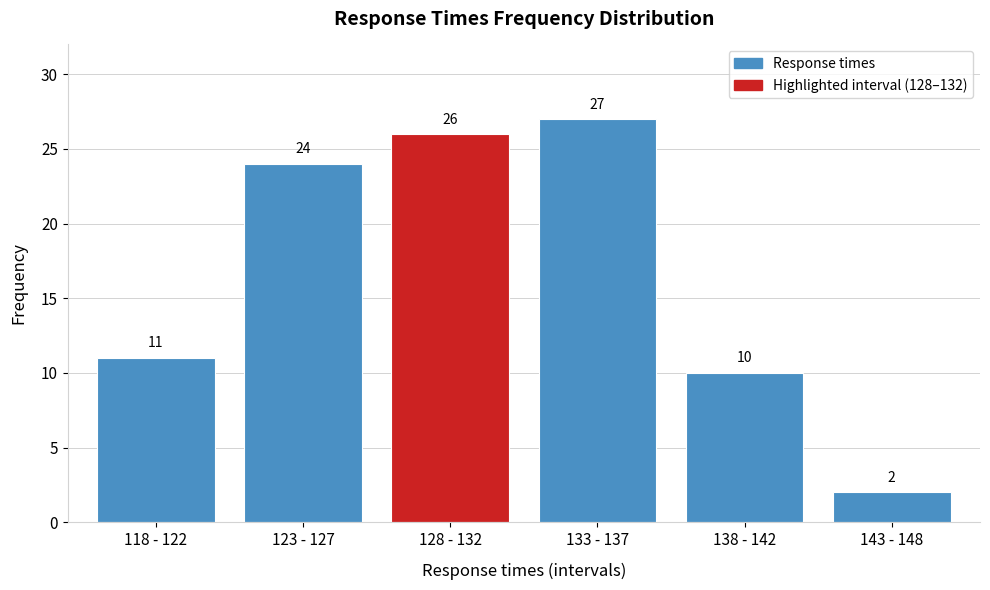

Reading right to left, extract all data points from this chart.

143 - 148=2	138 - 142=10	133 - 137=27	128 - 132=26	123 - 127=24	118 - 122=11